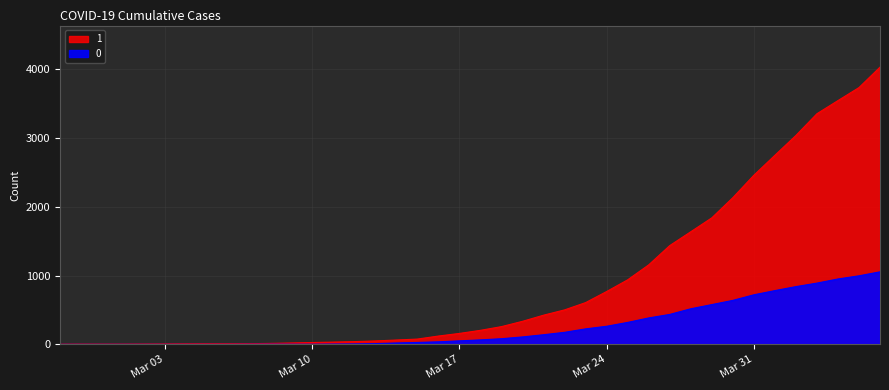

Does the chart display data point markers on the line(s)?

No